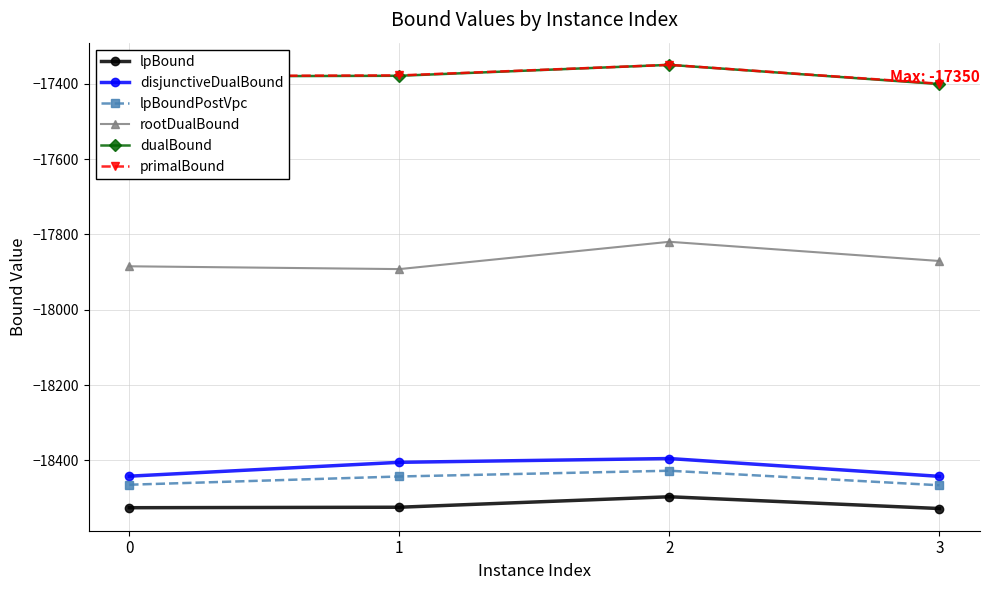

What is the value of the lpBoundPostVpc point at the 2nd from the left?

-18442.8